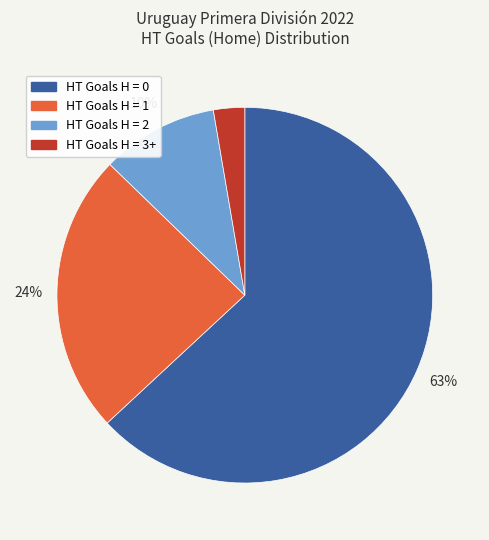

Is there a majority slice in this chart?

Yes